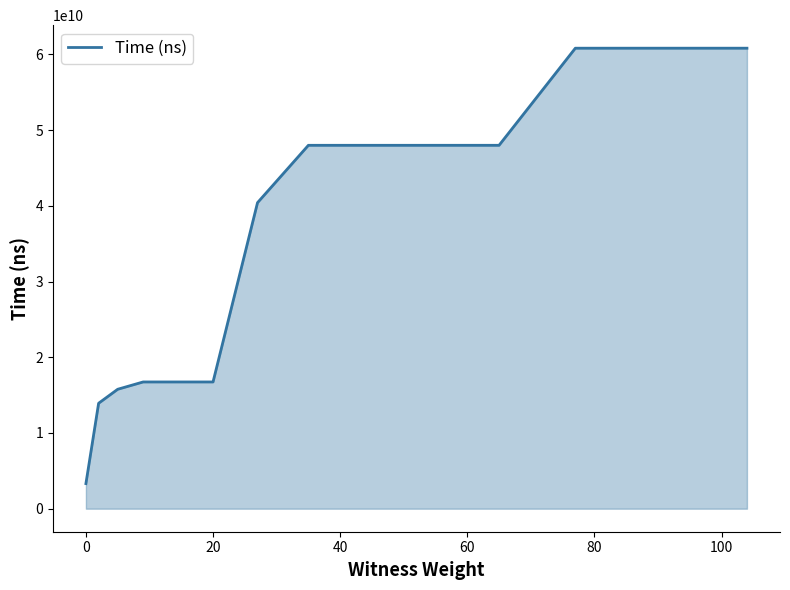

What is the maximum value shown in the chart?

60824476100